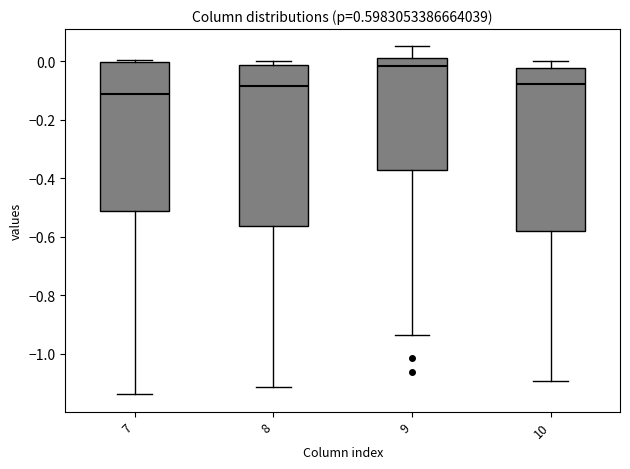

Reading left to right, transcribe this box plot: for each box, give where its median line is, the range the box spans, and where its two whiskers end, as read against the y-axis. The values are not printed on the chart, so give them approximately, as read against the axis.

7: median -0.12, box -0.52 to 0.00, whiskers -1.14 to 0.00
8: median -0.08, box -0.56 to -0.02, whiskers -1.12 to 0.00
9: median -0.02, box -0.38 to 0.02, whiskers -0.94 to 0.06
10: median -0.08, box -0.58 to -0.02, whiskers -1.10 to 0.00